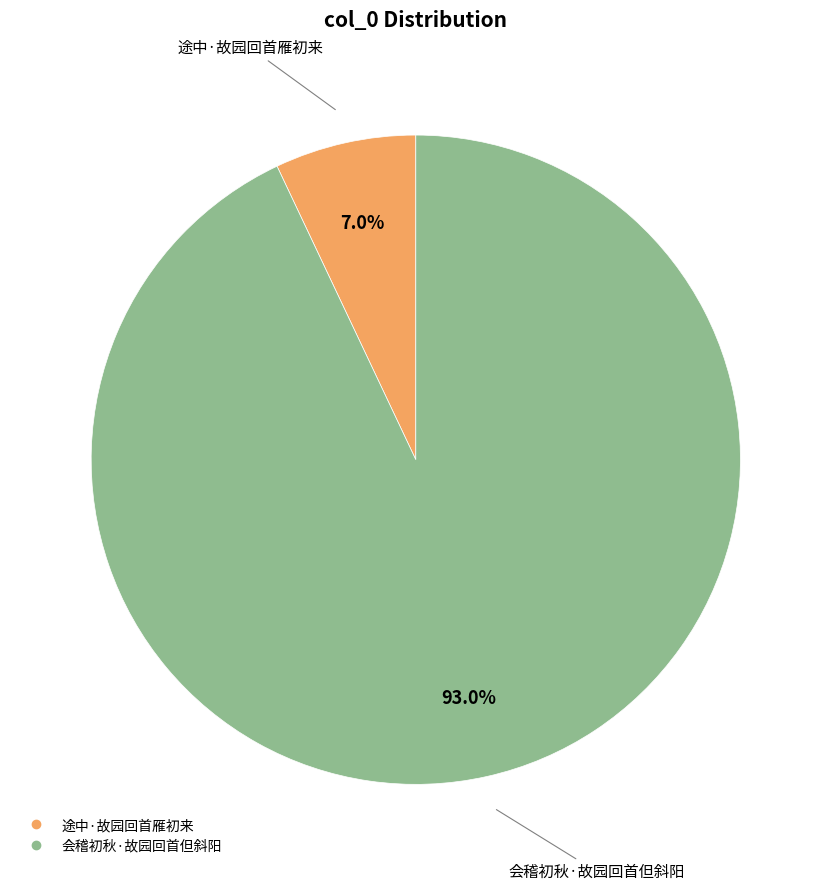

How many segments does this pie chart have?

2